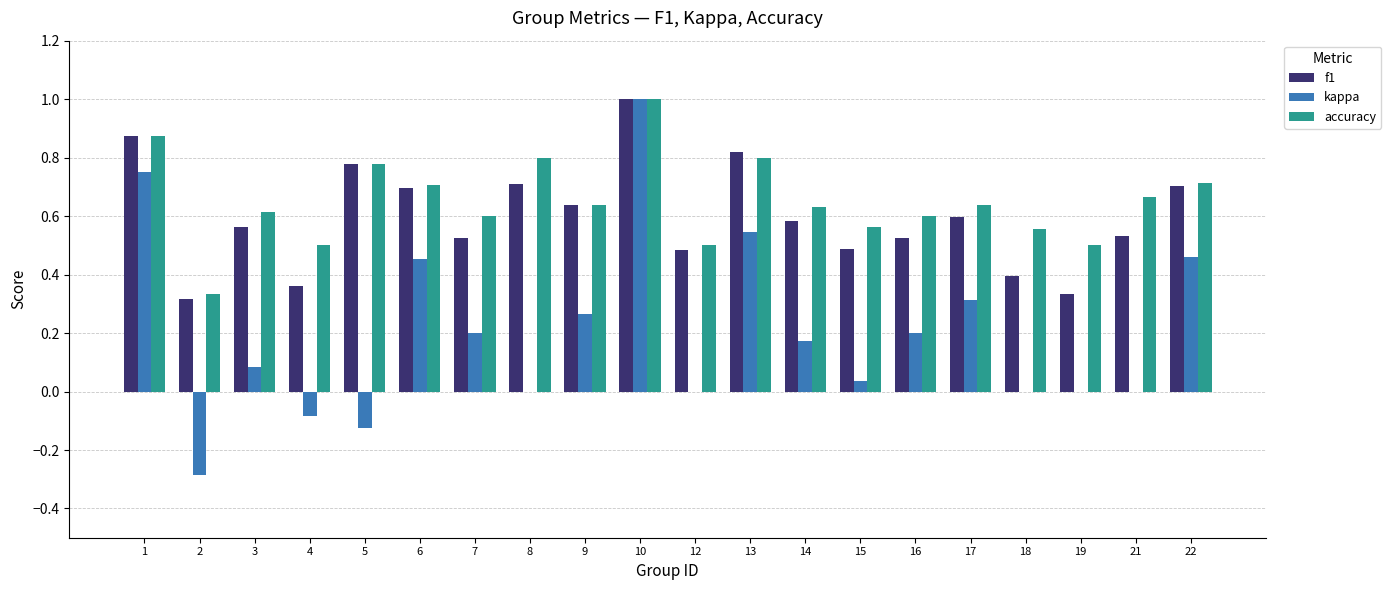

What is the greatest value displayed?

1.0